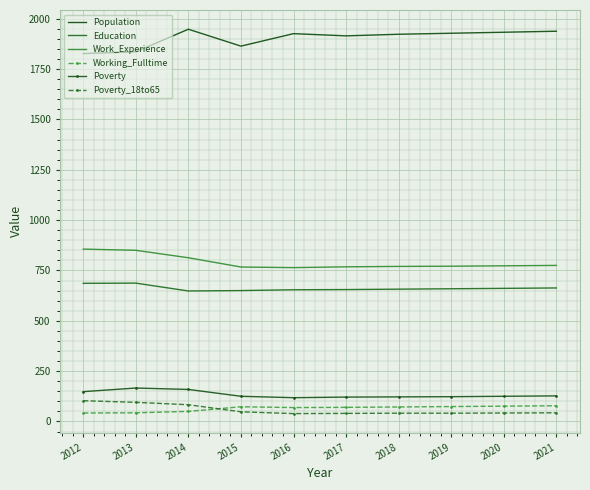

True or false: Work_Experience and Working_Fulltime intersect in this chart.

False